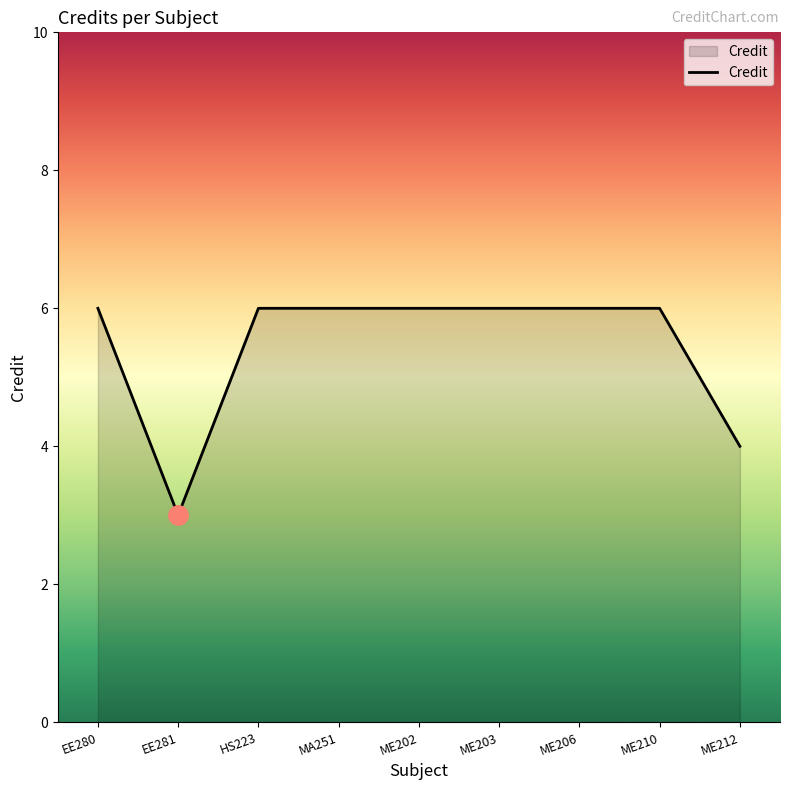

At which category does the chart reach its minimum across all series?

EE281